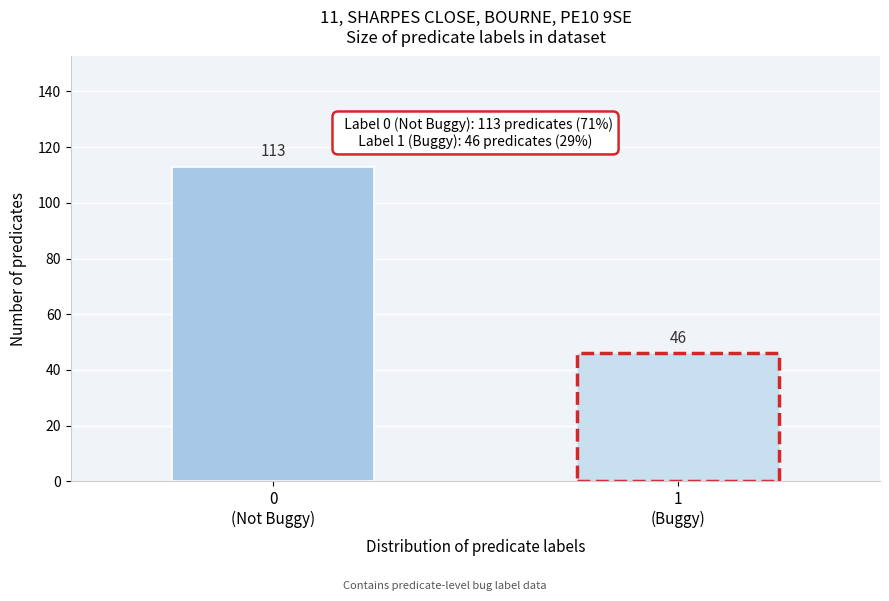

Reading left to right, transcribe all the data shown in this chart.

113	46